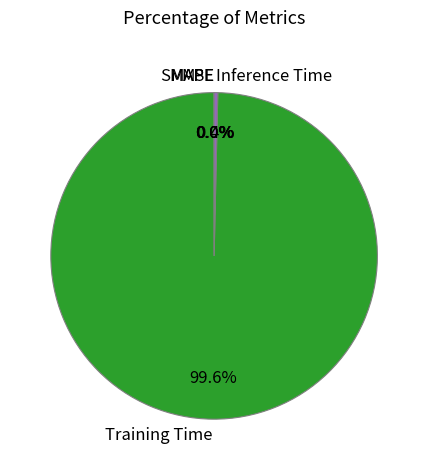

Which slice is the largest?

Training Time